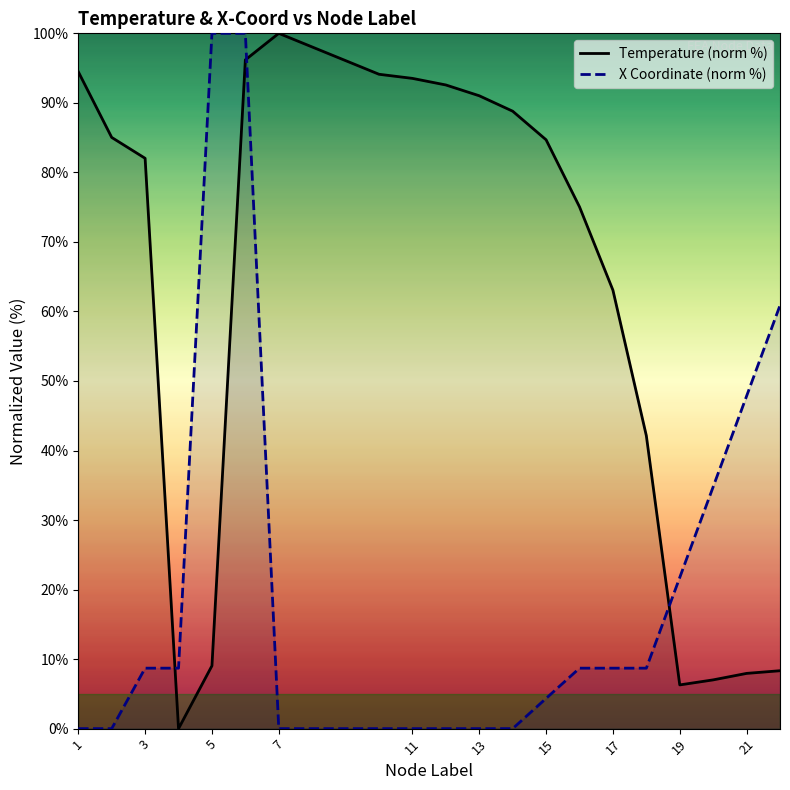

What is the highest value of the X Coordinate (norm %) series?

100.0